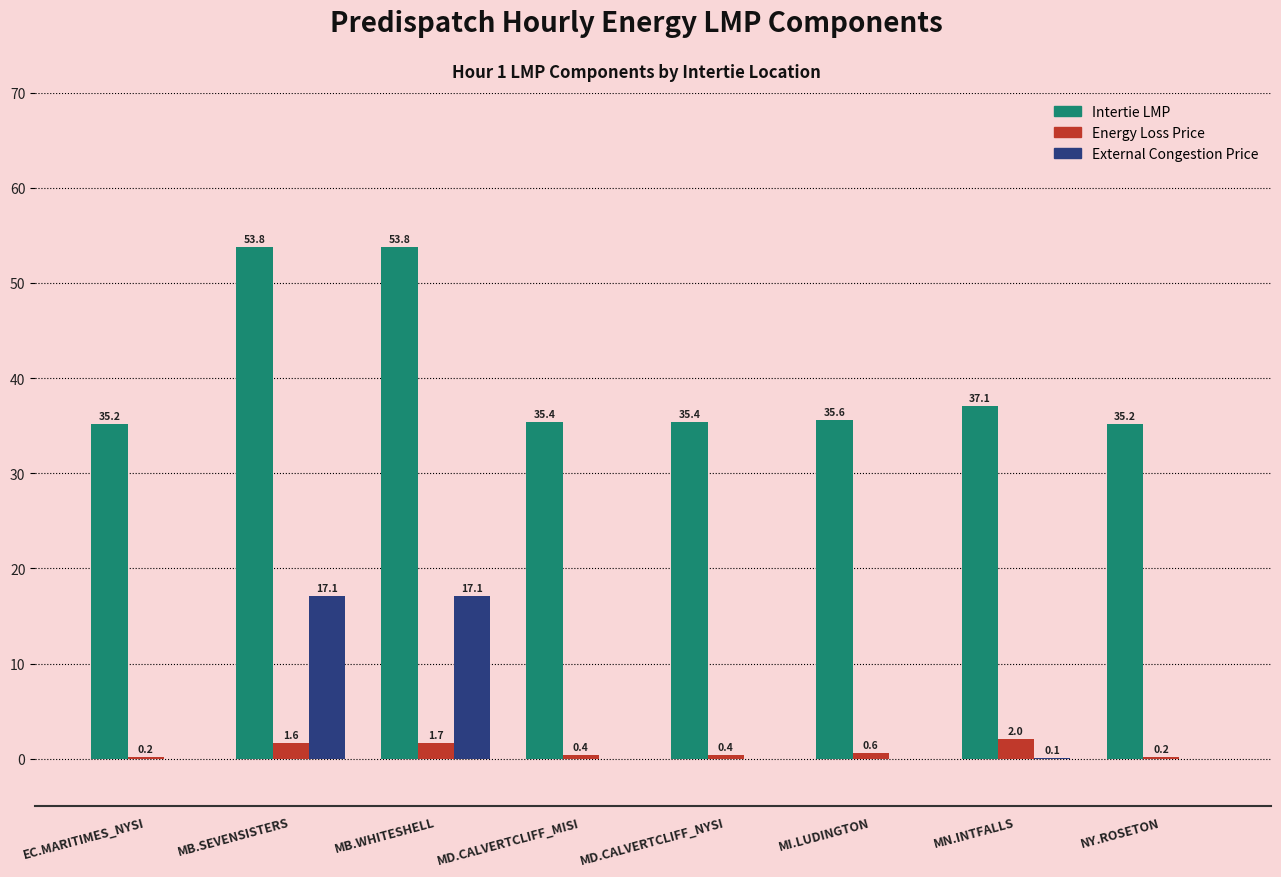

Which series changed the most between EC.MARITIMES_NYSI and MB.SEVENSISTERS?

Intertie LMP